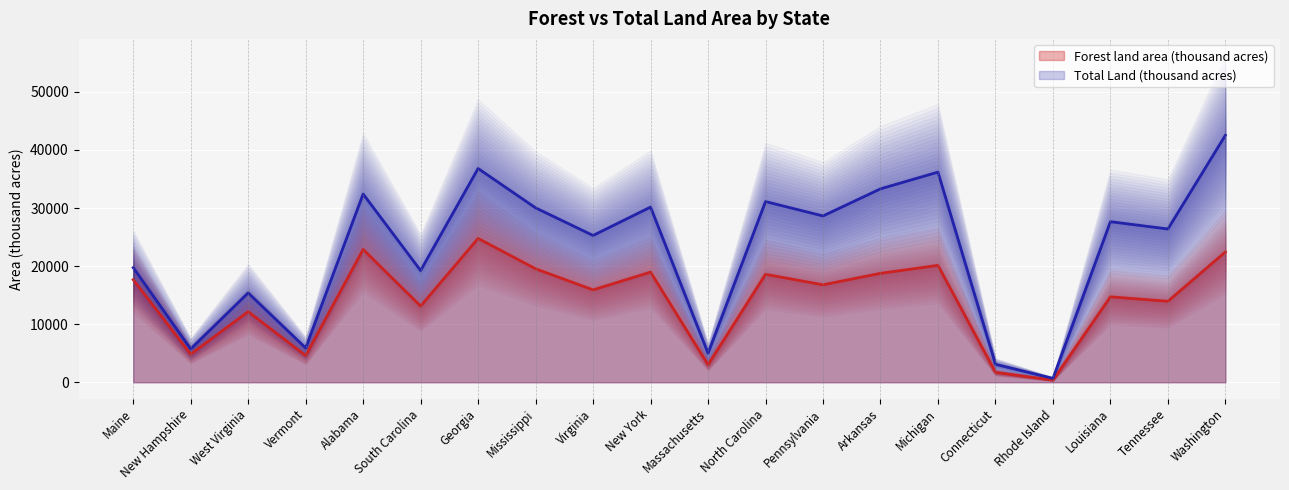

What is the value of the Forest land area (thousand acres) point at the 11th from the left?

3024